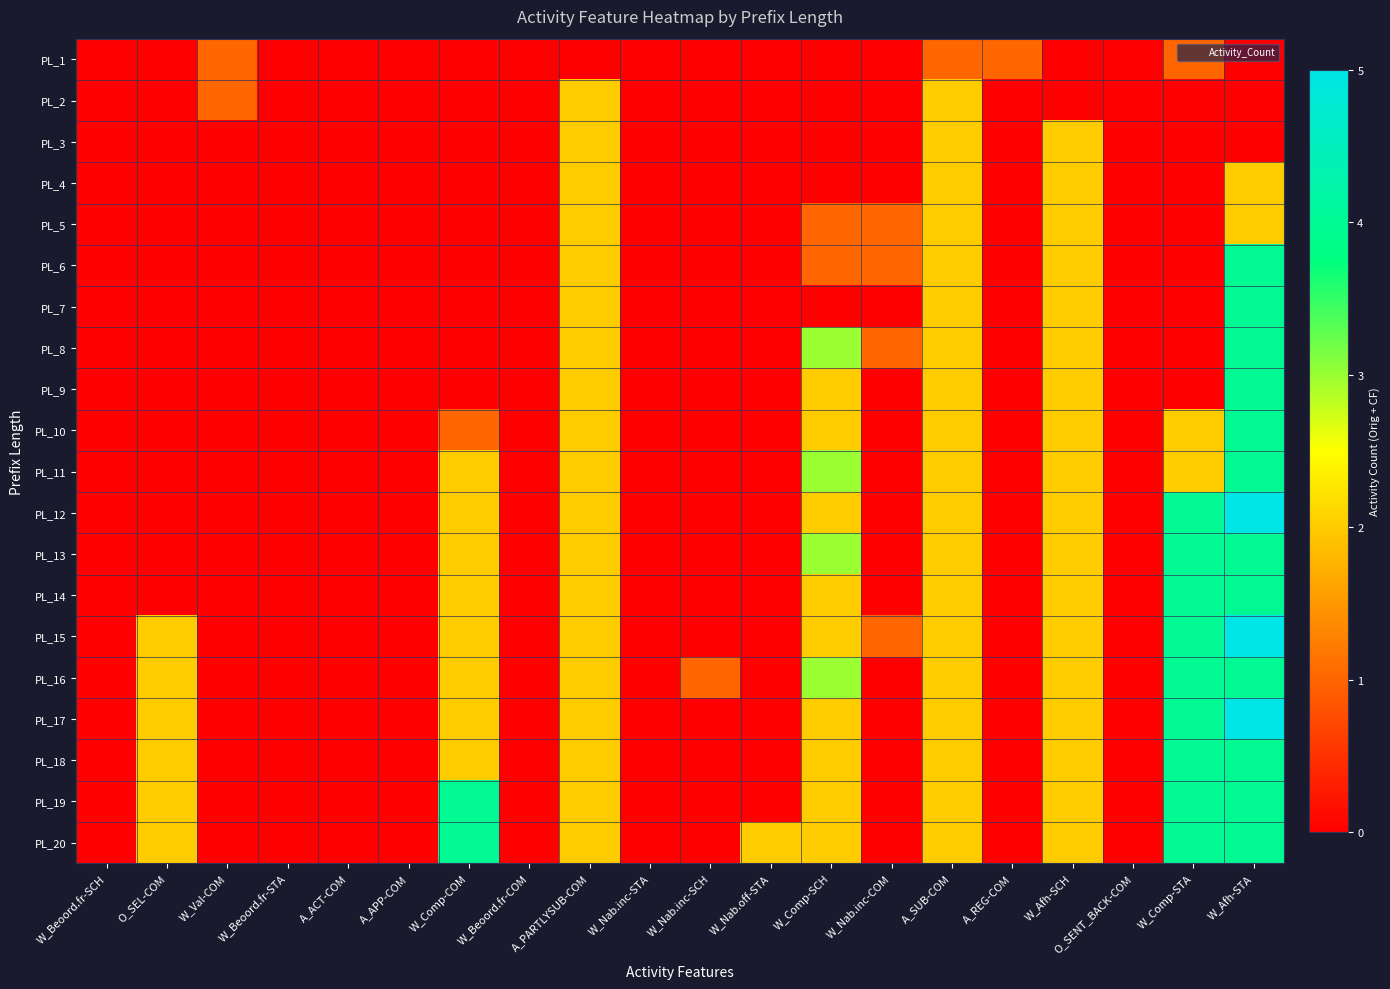

Between W_Nab.inc-COM and W_Val-COM, which is larger?

W_Val-COM